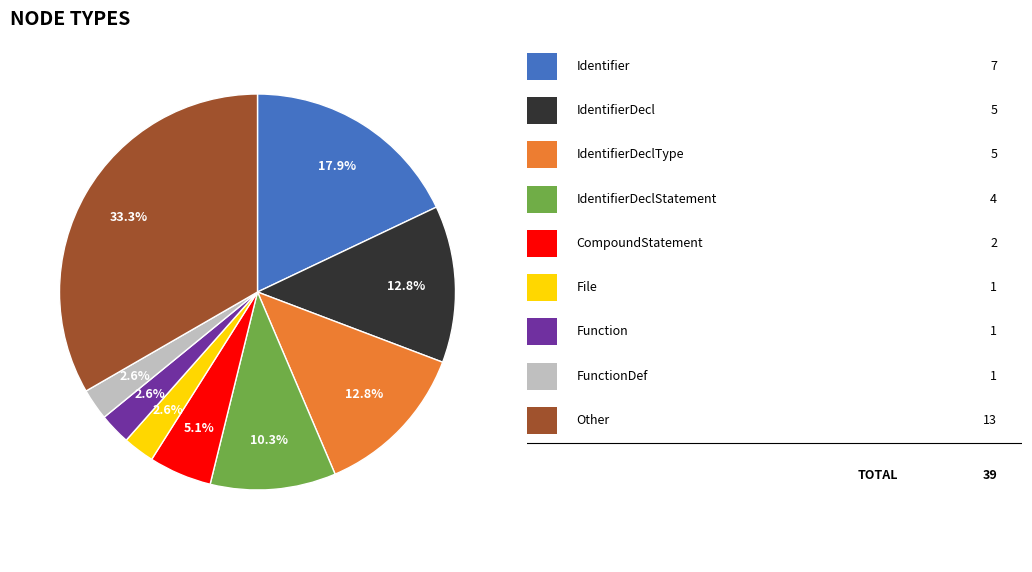

Does any single category account for the majority?

No